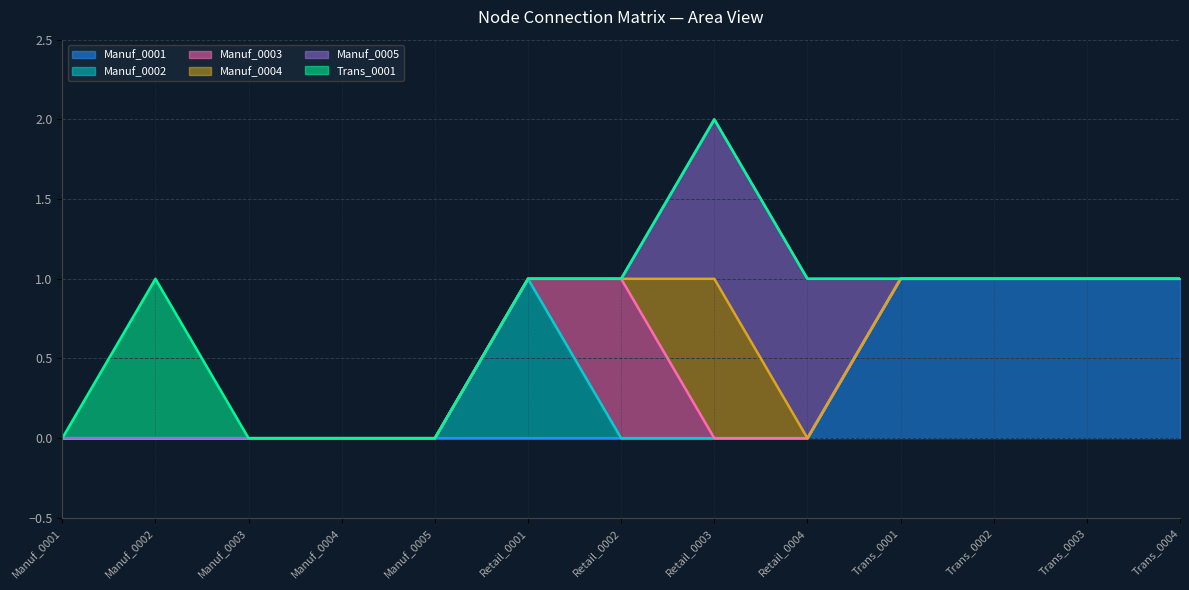

What is the greatest value displayed?

1